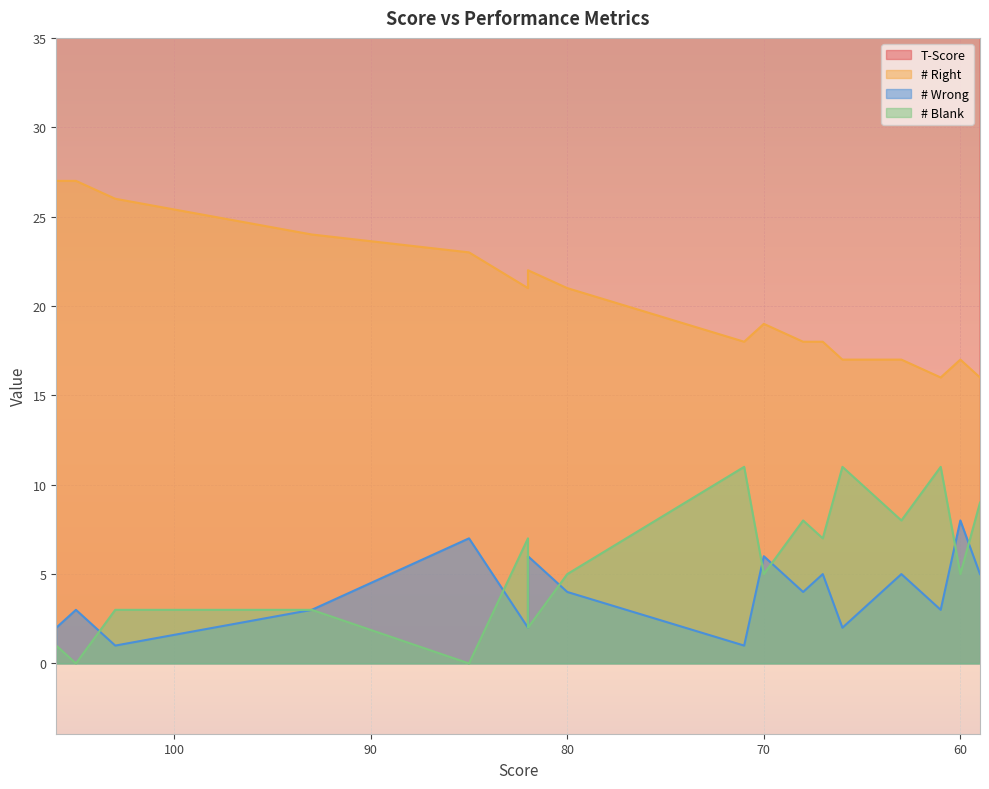

Reading left to right, what are all the values shown in this chart?

T-Score: 78.6	78.3	77.5	75.6	73.7	70.6	69.5	69.5	68.7	67.6	65.3	65.3	64.9	64.1	63.7	63.4	62.2	61.5	61.1	60.7
# Right: 27.0	27.0	26.0	25.0	24.0	23.0	21.0	22.0	21.0	20.0	18.0	18.0	19.0	18.0	18.0	17.0	17.0	16.0	17.0	16.0
# Wrong: 2.0	3.0	1.0	2.0	3.0	7.0	2.0	6.0	4.0	3.0	1.0	1.0	6.0	4.0	5.0	2.0	5.0	3.0	8.0	5.0
# Blank: 1.0	0.0	3.0	3.0	3.0	0.0	7.0	2.0	5.0	7.0	11.0	11.0	5.0	8.0	7.0	11.0	8.0	11.0	5.0	9.0